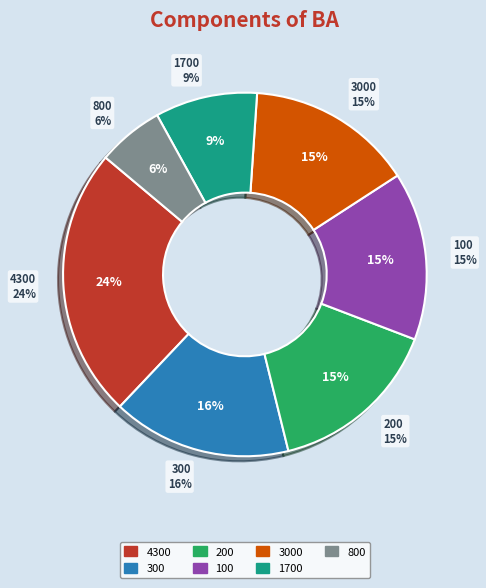

Is it true that 2000 is 9% of the pie?

False